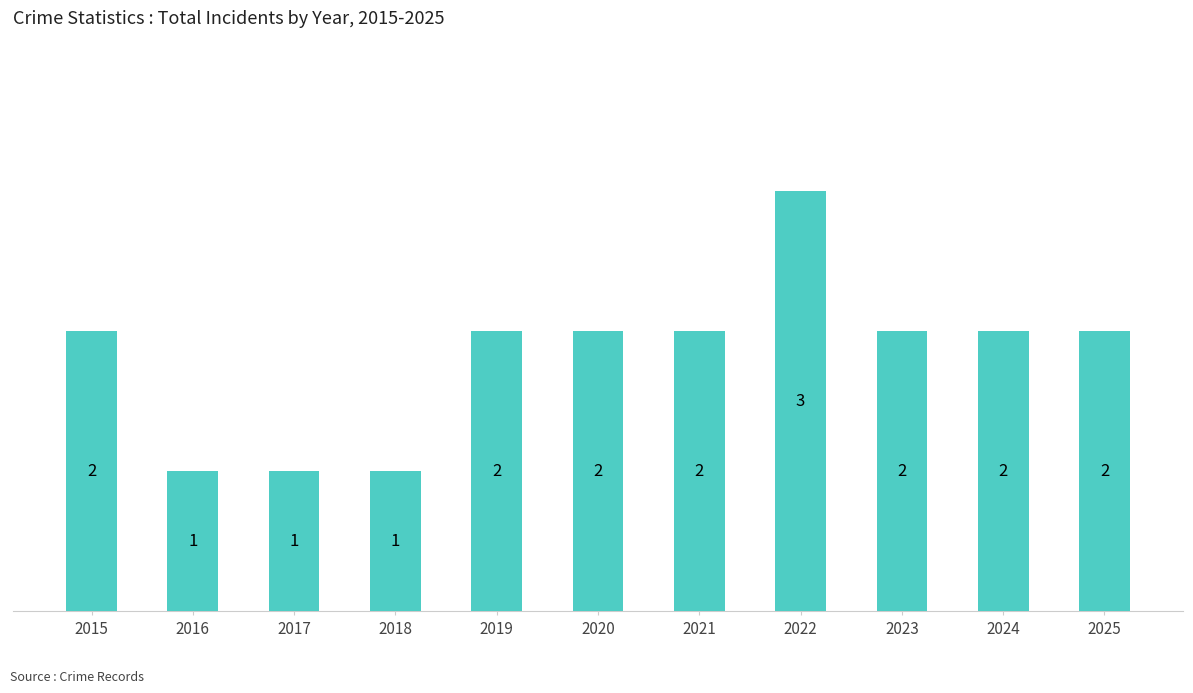

The value at 2019 is 1. True or false?

False